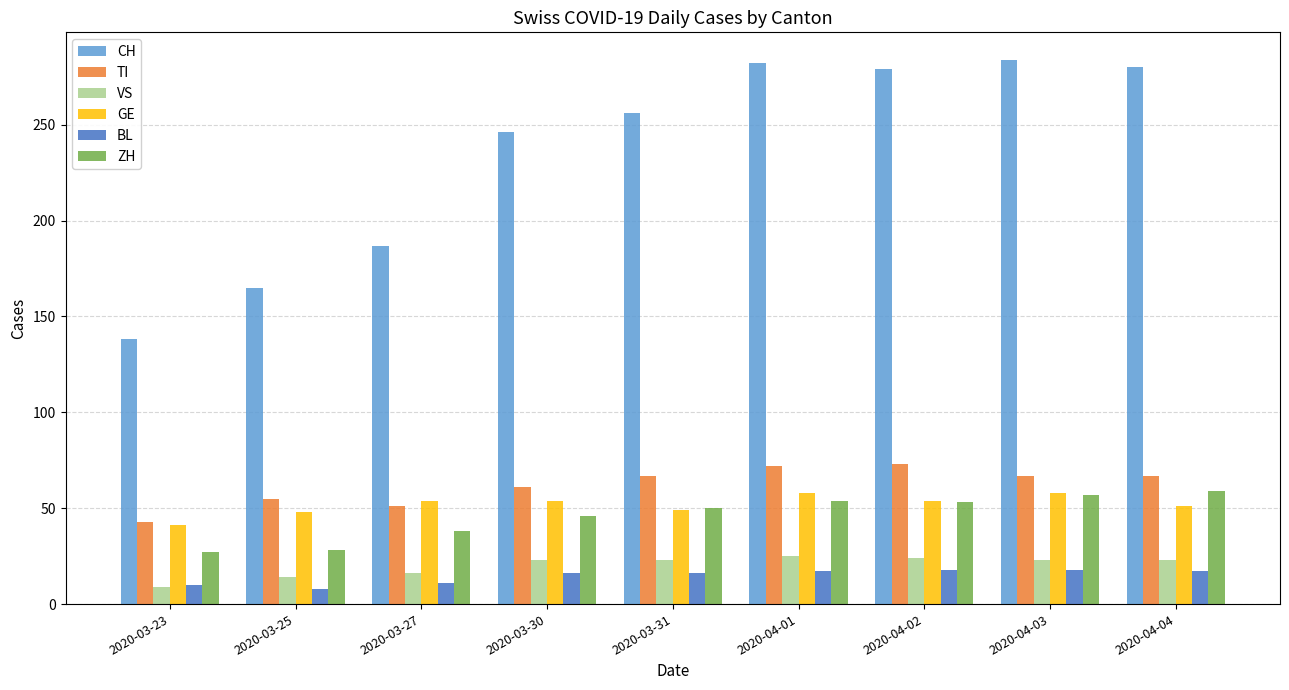

At which label does GE reach its minimum?

2020-03-23